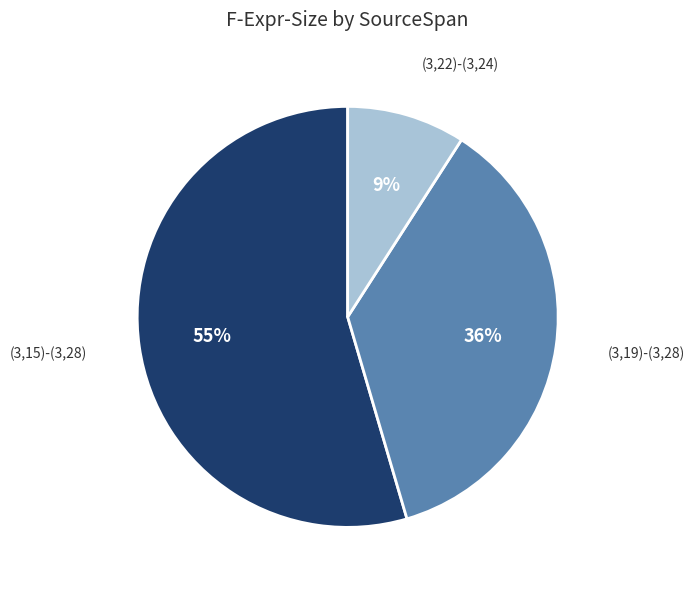

Is there any slice that represents more than half of the pie?

Yes